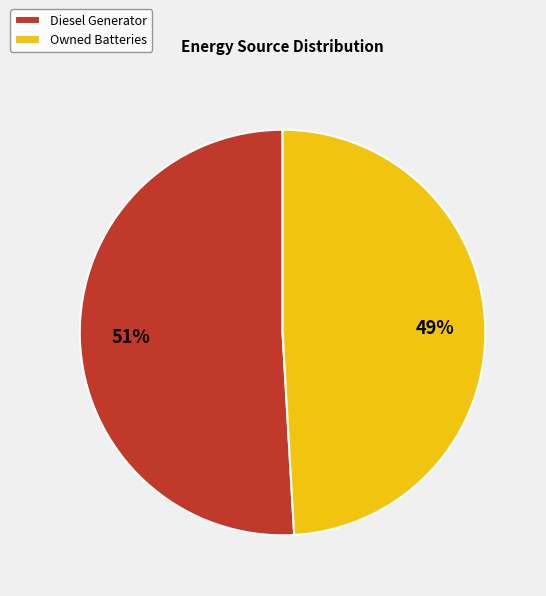

Which category accounts for the majority?

Diesel Generator